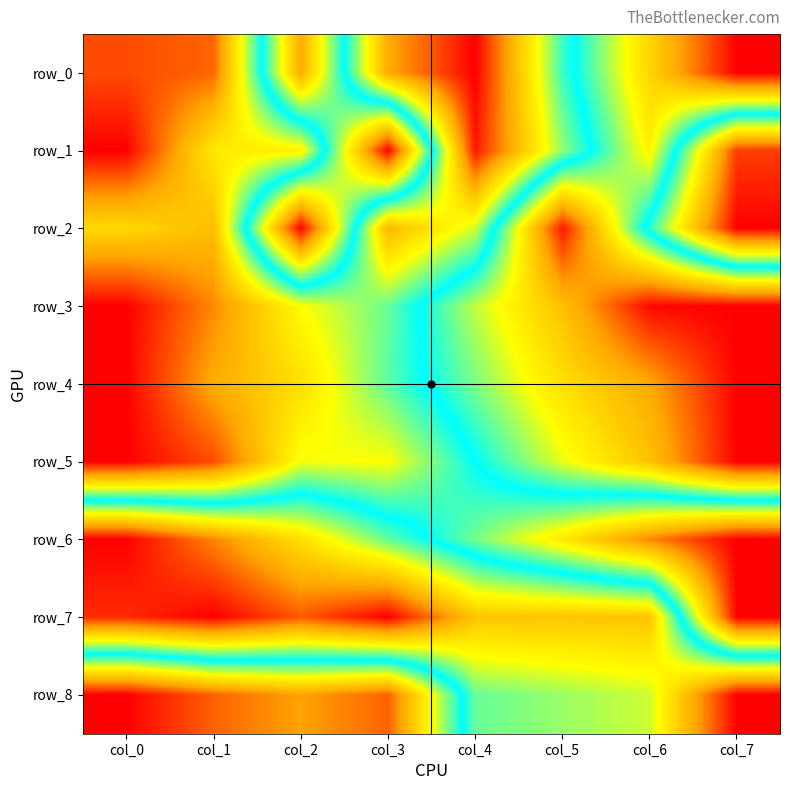

Reading right to left, extract all data points from this chart.

row_0: 0.0	0.3	0.5	1.0	0.8	0.2	0.9	0.9
row_1: 0.9	0.3	0.6	1.0	0.0	0.7	0.7	1.0
row_2: 1.0	0.5	0.0	0.6	0.8	0.0	0.8	0.7
row_3: 0.0	0.0	0.2	0.4	0.6	0.7	0.9	1.0
row_4: 0.0	0.2	0.3	0.4	0.6	0.7	0.8	1.0
row_5: 0.0	0.2	0.3	0.5	0.7	0.7	0.9	1.0
row_6: 1.0	0.9	0.7	0.6	0.4	0.3	0.1	0.0
row_7: 1.0	0.2	0.2	0.2	0.0	0.1	0.0	0.0
row_8: 0.0	0.4	0.4	0.4	0.9	0.8	0.9	1.0